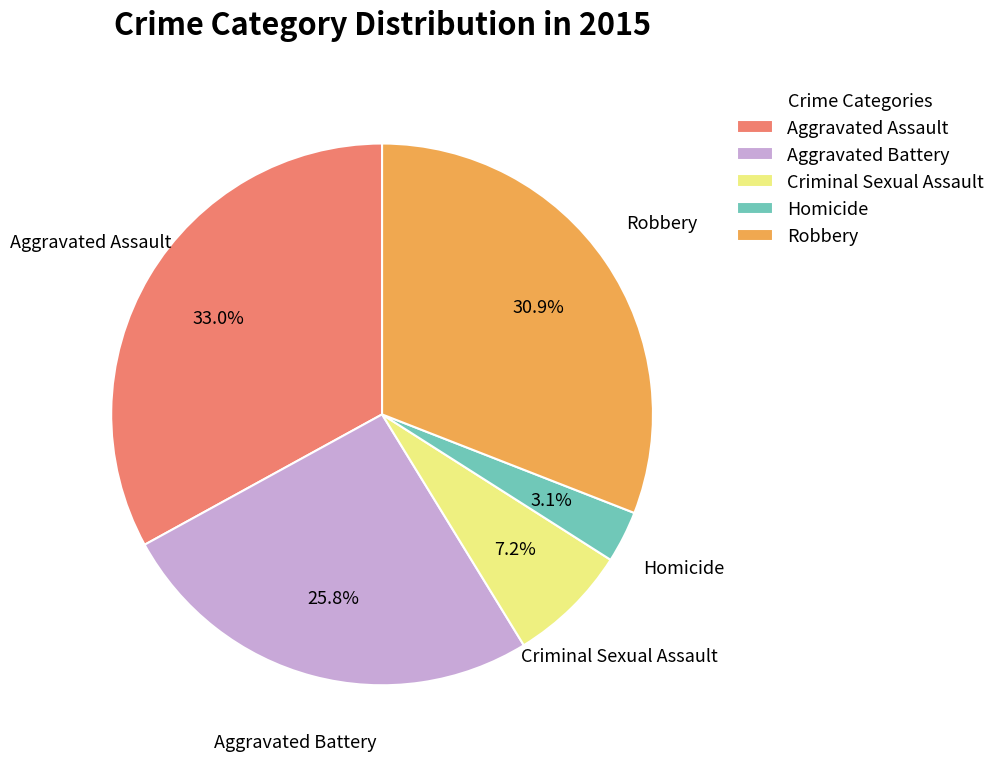

Between Aggravated Assault and Aggravated Battery, which is larger?

Aggravated Assault